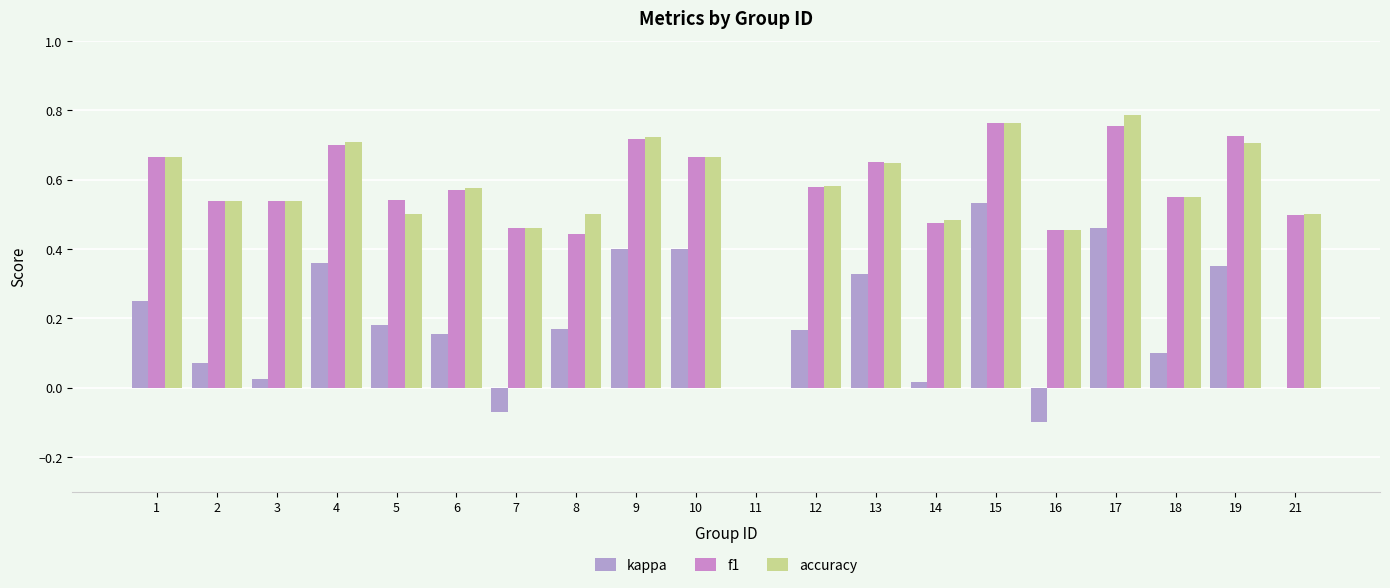

Between 16 and 18, which series saw the biggest shift?

kappa